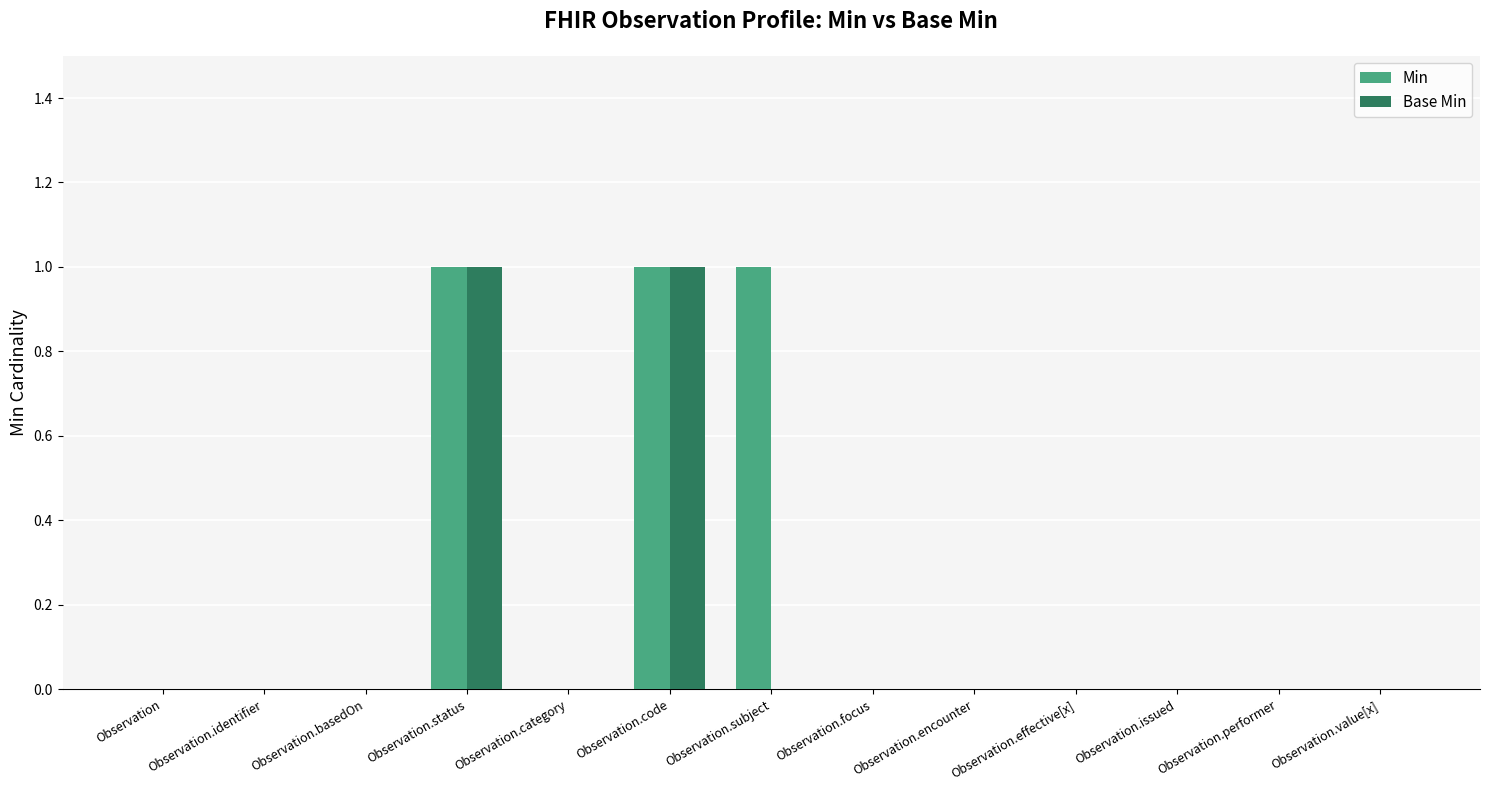

True or false: Min has a value of 0 at Observation.performer.

True